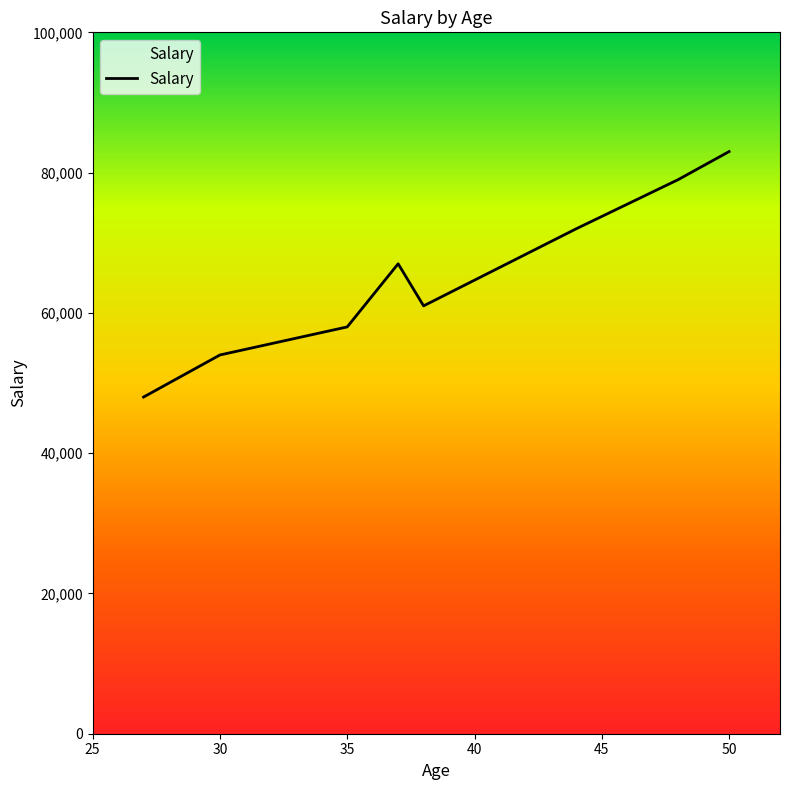

What is the difference between the second highest and minimum values?

31000